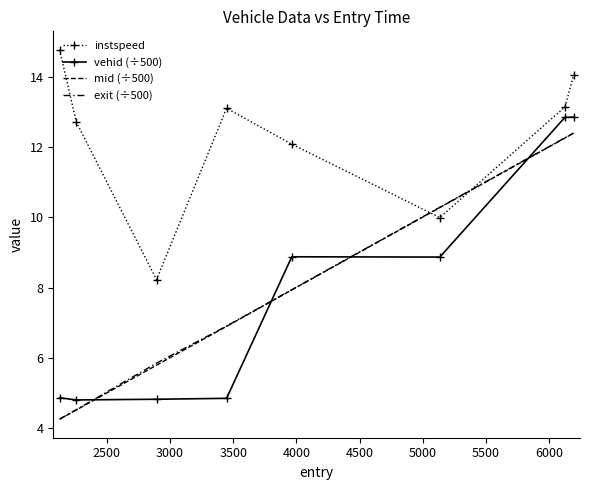

Which series has the widest spread of values?

mid (÷500)